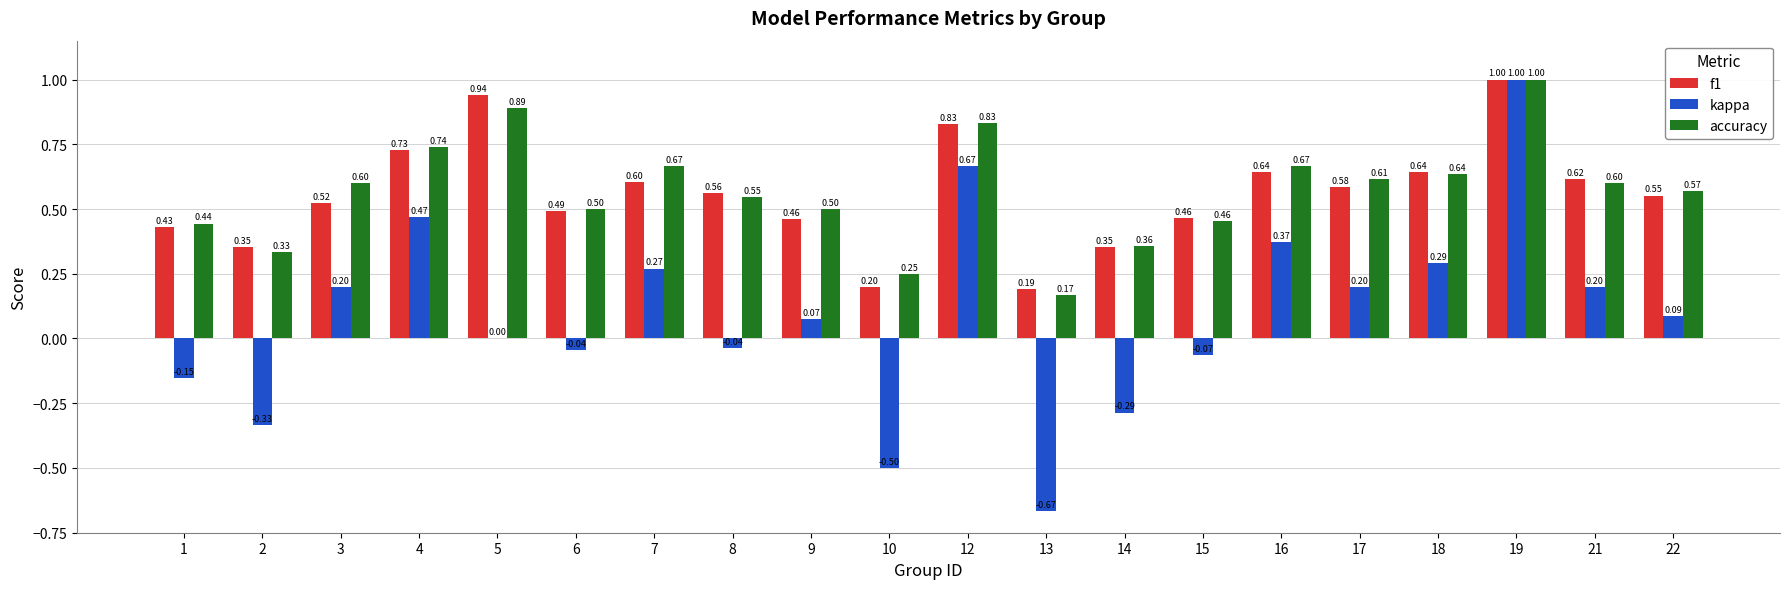

What is the sum of the accuracy values at 14 and 19?

1.4